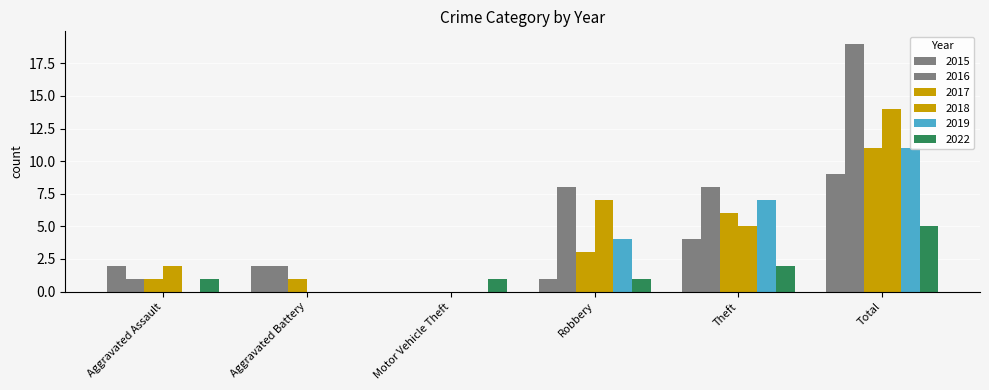

The value of 2016 at Total is 27. True or false?

False